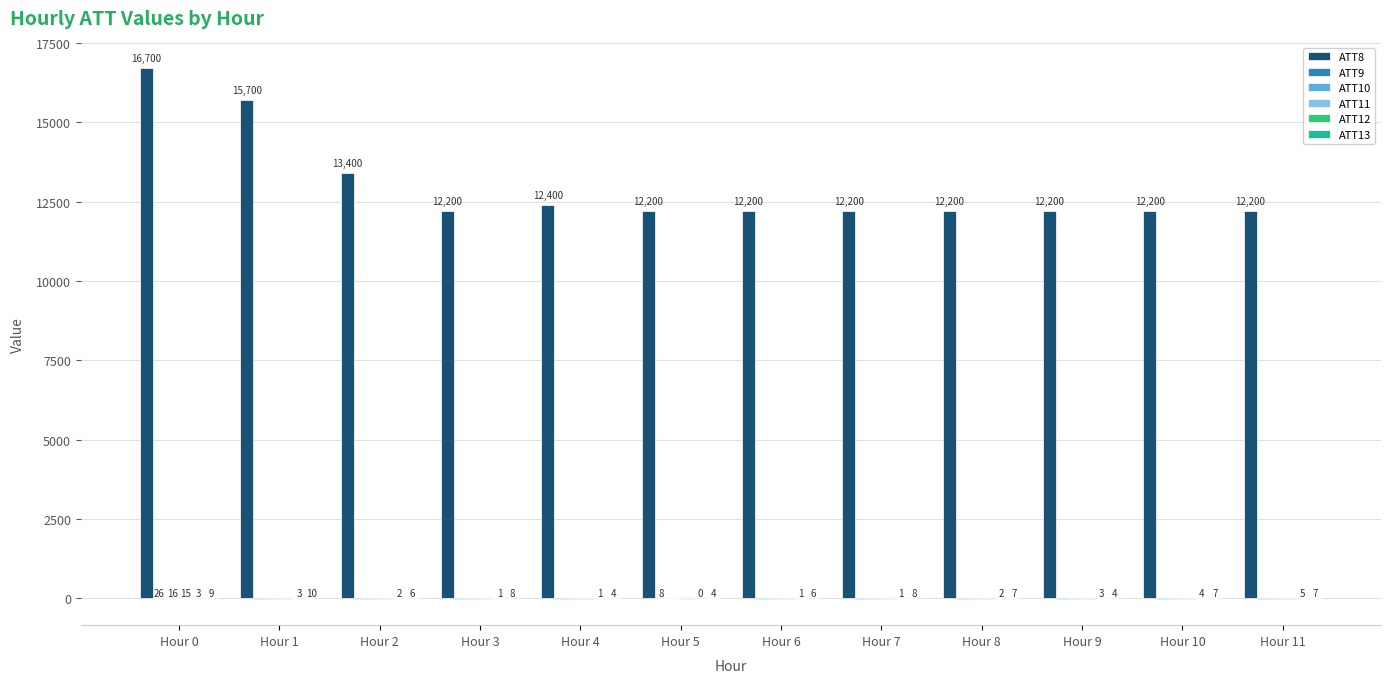

Is it true that ATT8 equals 15700.0 at Hour 1?

True